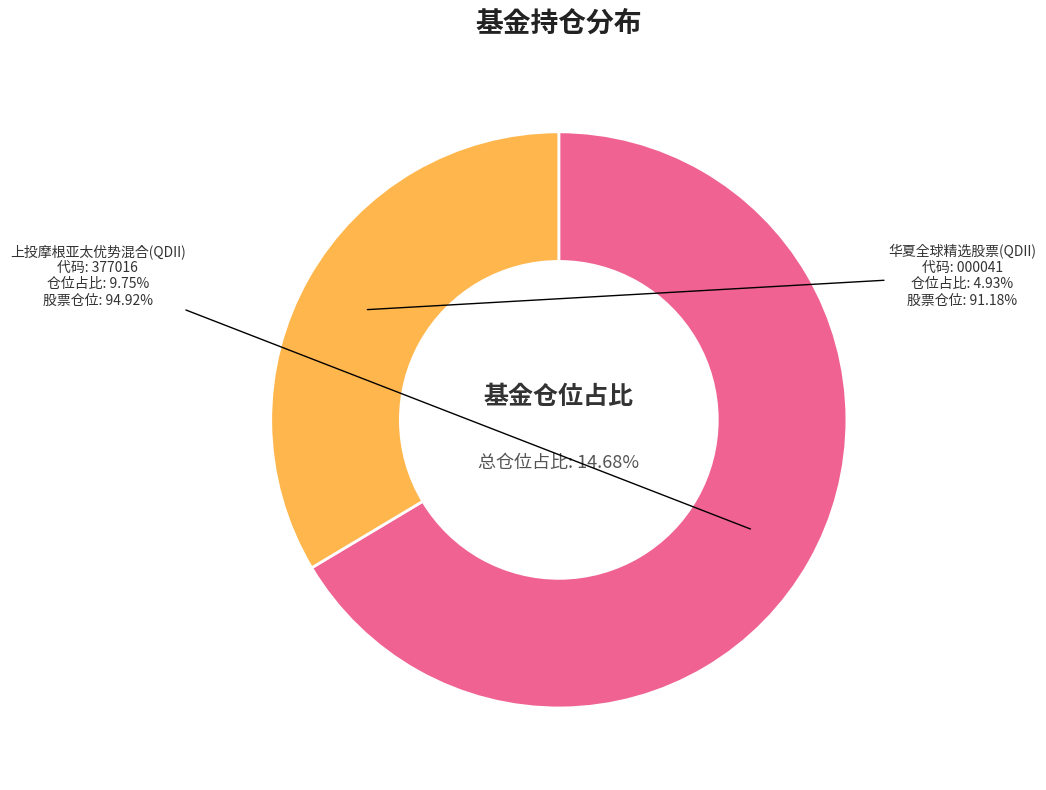

What is the smallest slice in the pie chart?

华夏全球精选股票(QDII)